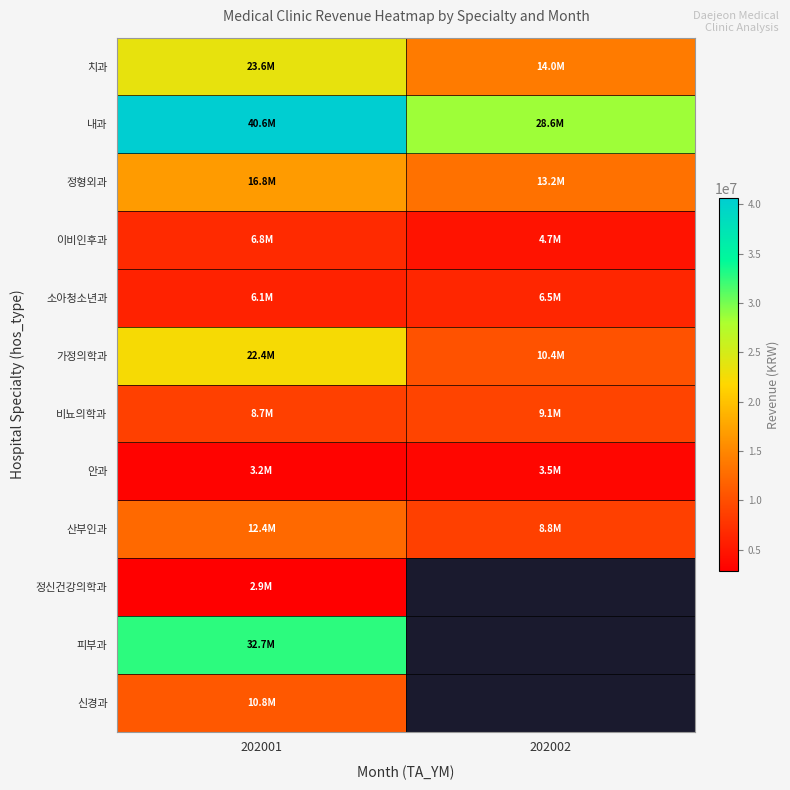

What is the minimum value shown in the chart?

2865870.0